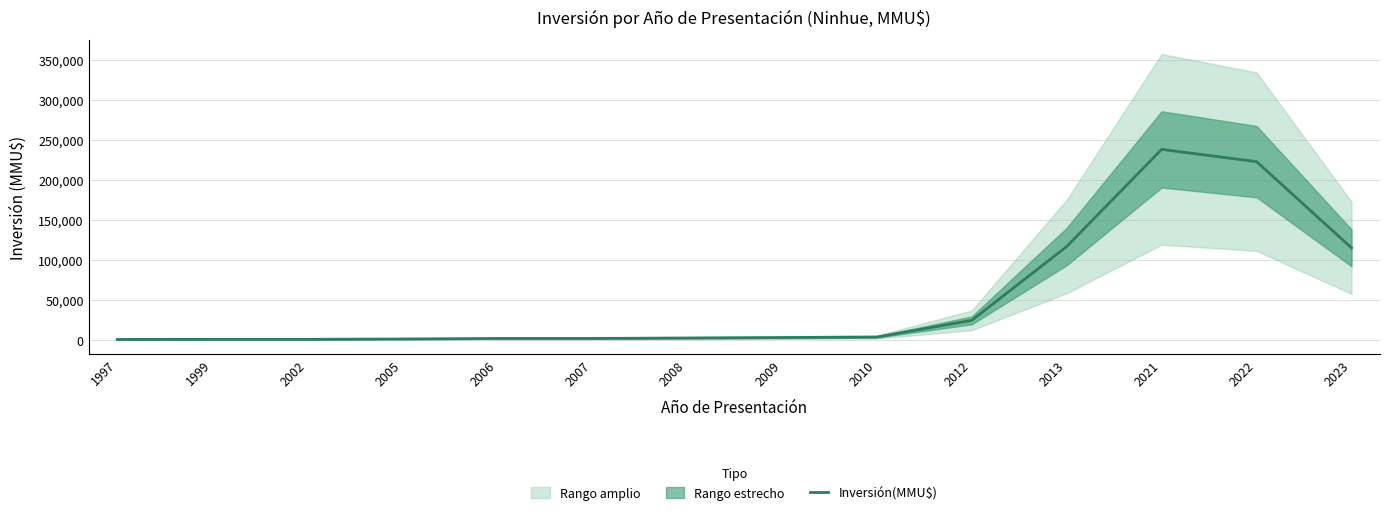

What is the difference between the maximum and minimum values?

237499.9